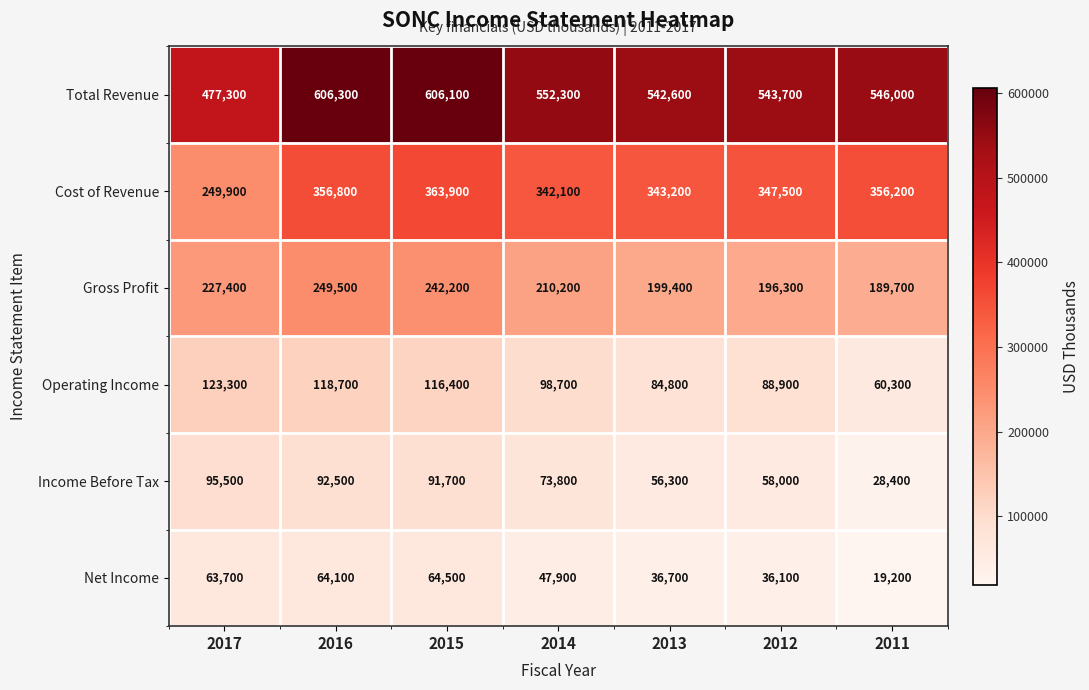

Where is Net Income nearest to the value 41850?

2013